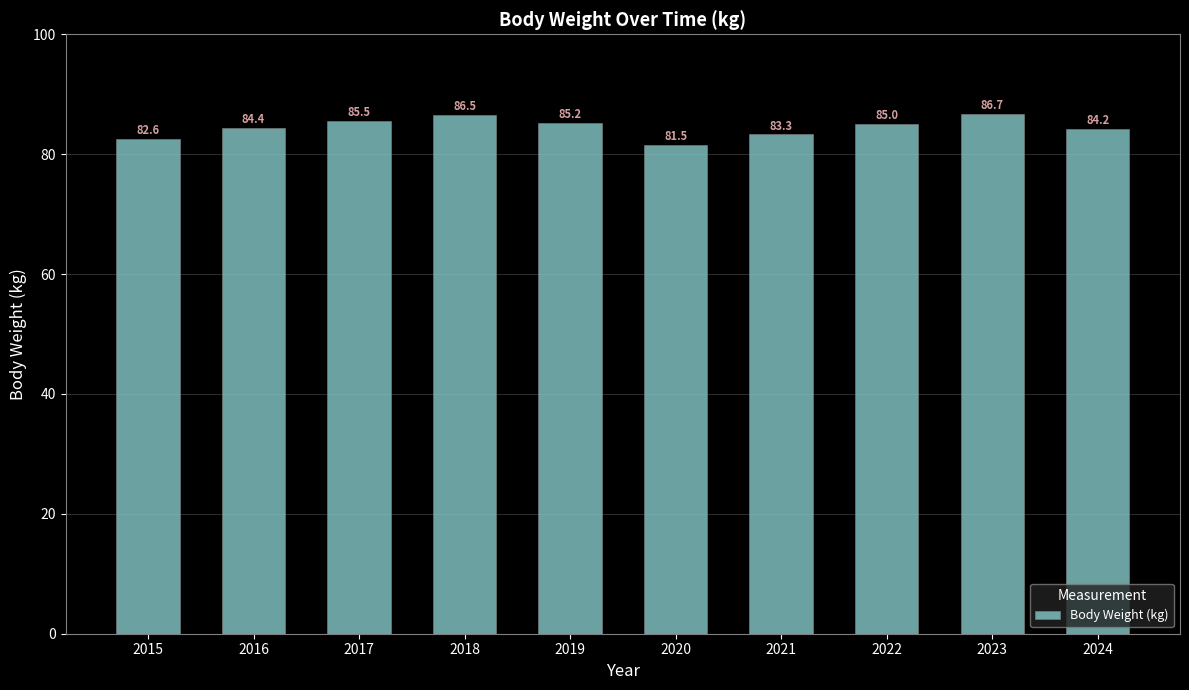

What value does the data have at 2019?

85.2